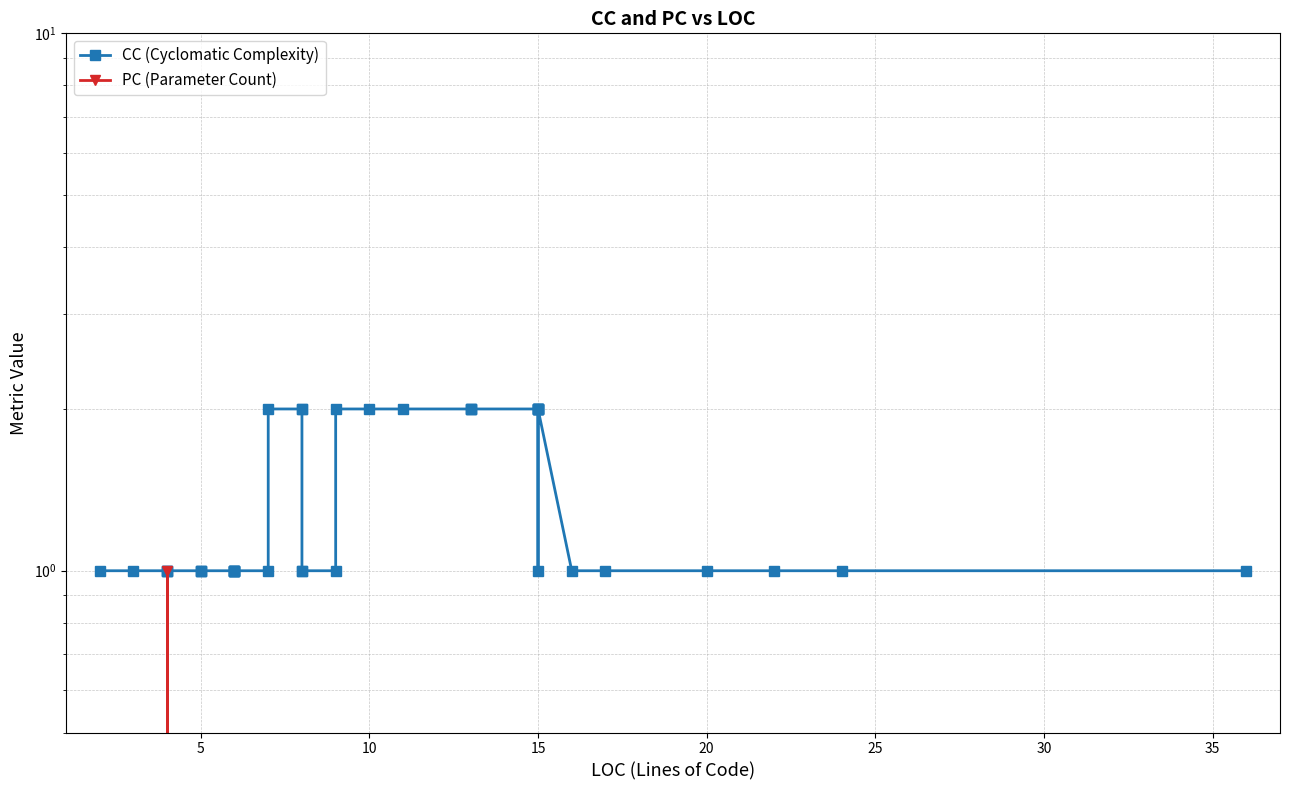

True or false: PC (Parameter Count) and CC (Cyclomatic Complexity) intersect in this chart.

False